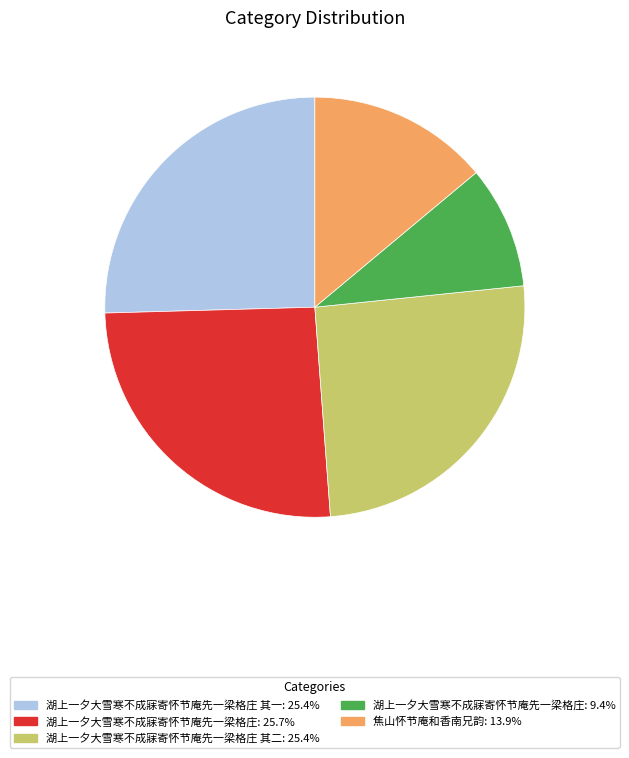

Is there a majority slice in this chart?

No